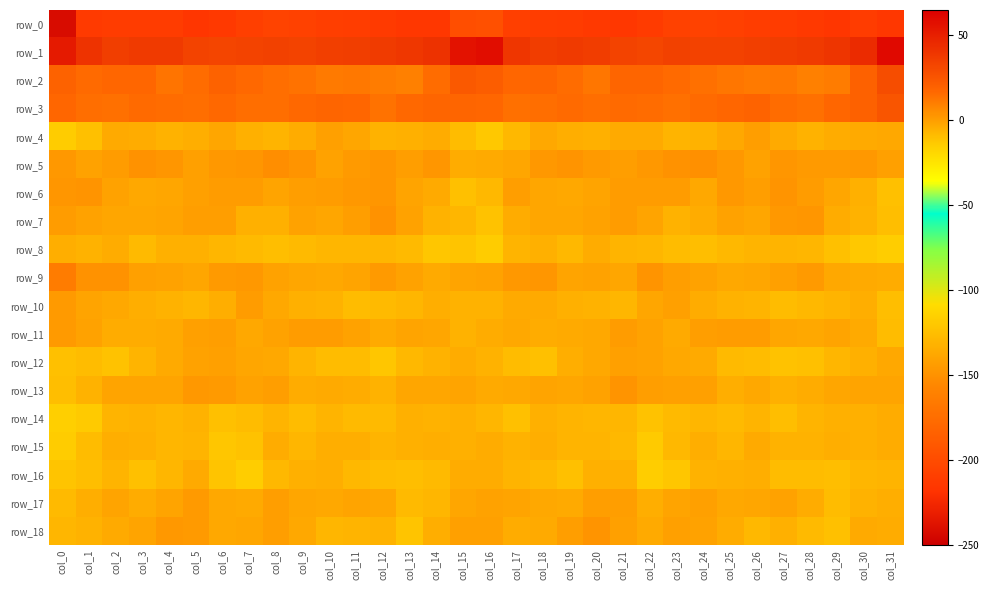

What is the difference between the highest and lowest values at col_5?

249.1